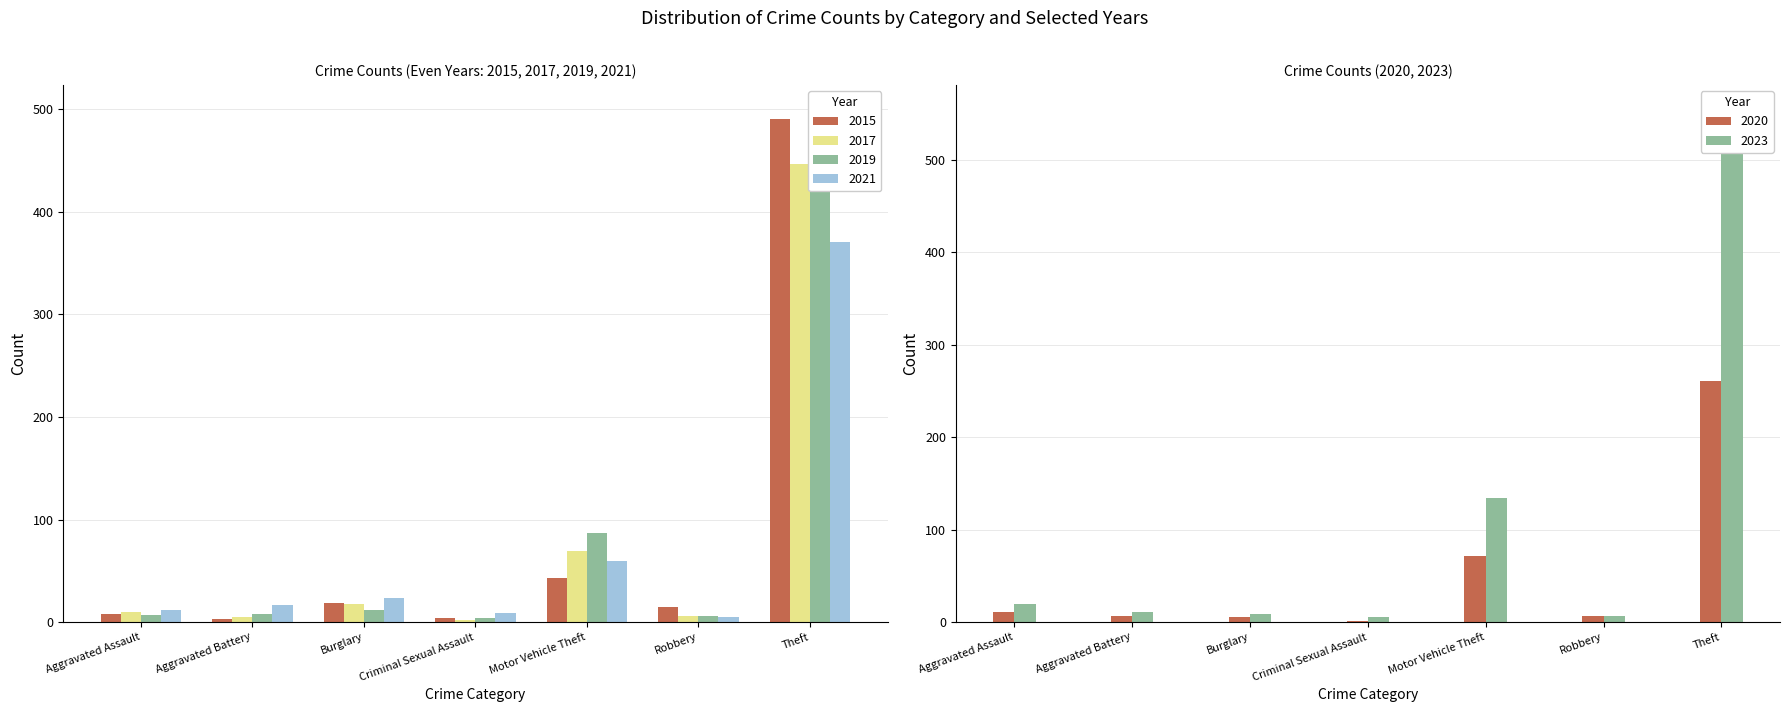

At Robbery, list the series in order from largest to smallest.

2015, 2023, 2017, 2019, 2020, 2021